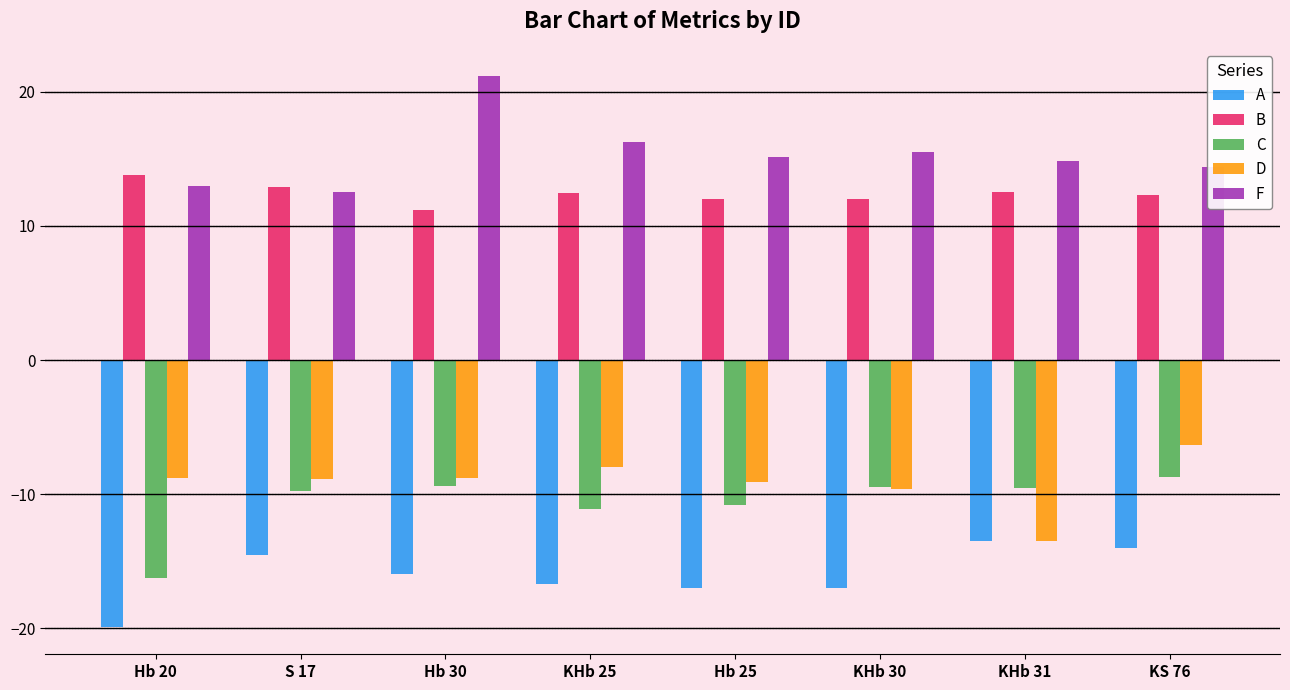

The B series shows 5.0 at KHb 25. True or false?

False